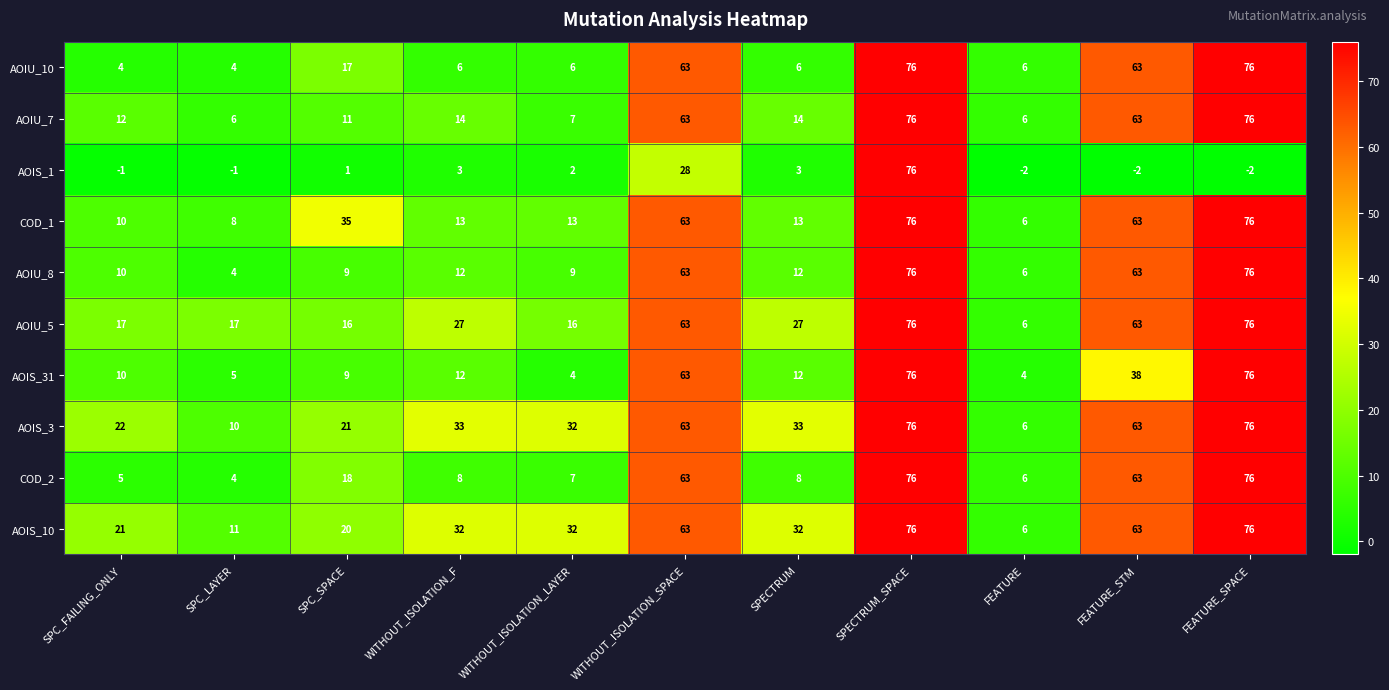

Which series changed the most between SPC_SPACE and WITHOUT_ISOLATION_LAYER?

COD_1